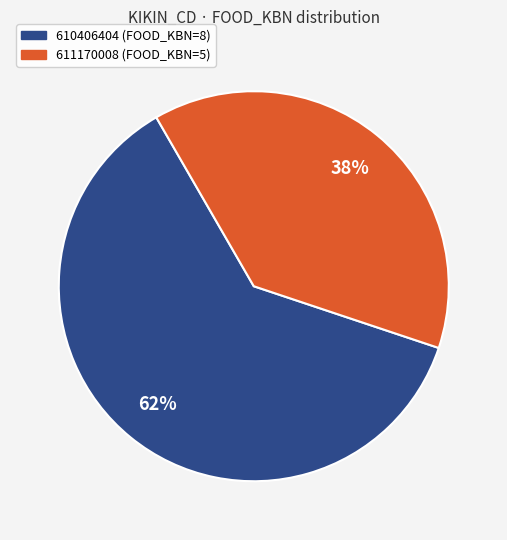

To the nearest percent, what portion does 611170008 represent?

38%